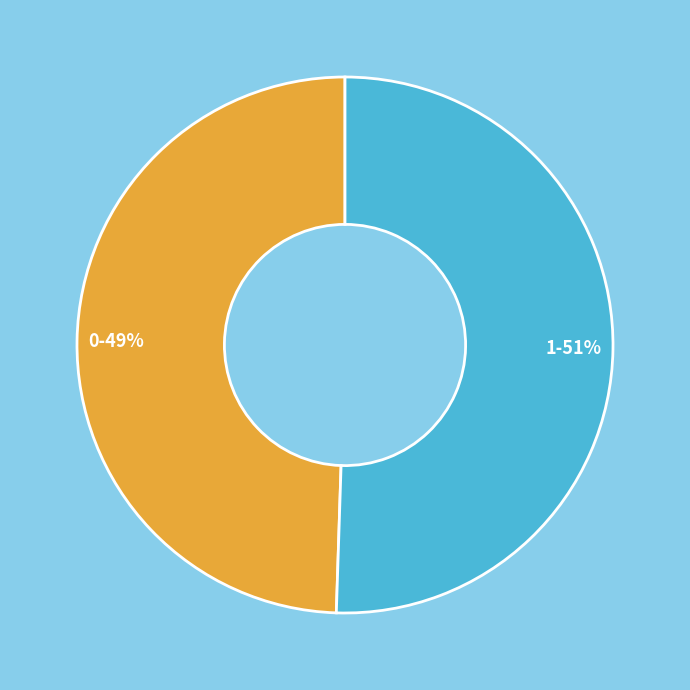

Do 1 and 0 together represent more than half of the pie?

Yes